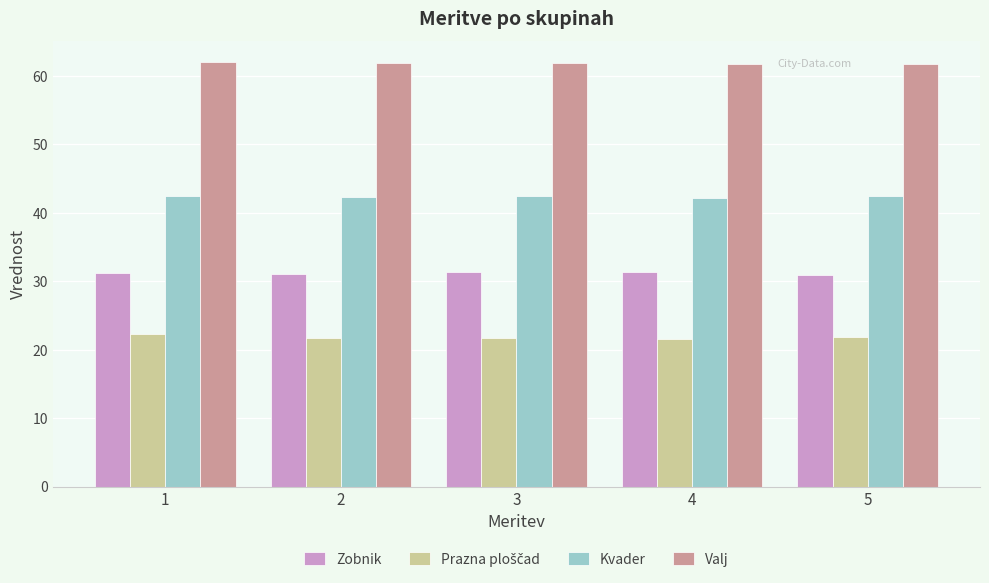

What is the difference between the highest and lowest values at 3?

40.2